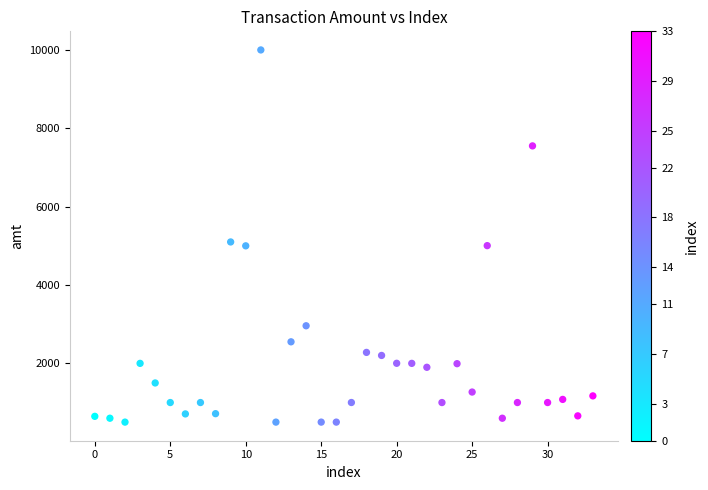

What is the range of Y values (max minus min)?

9499.5